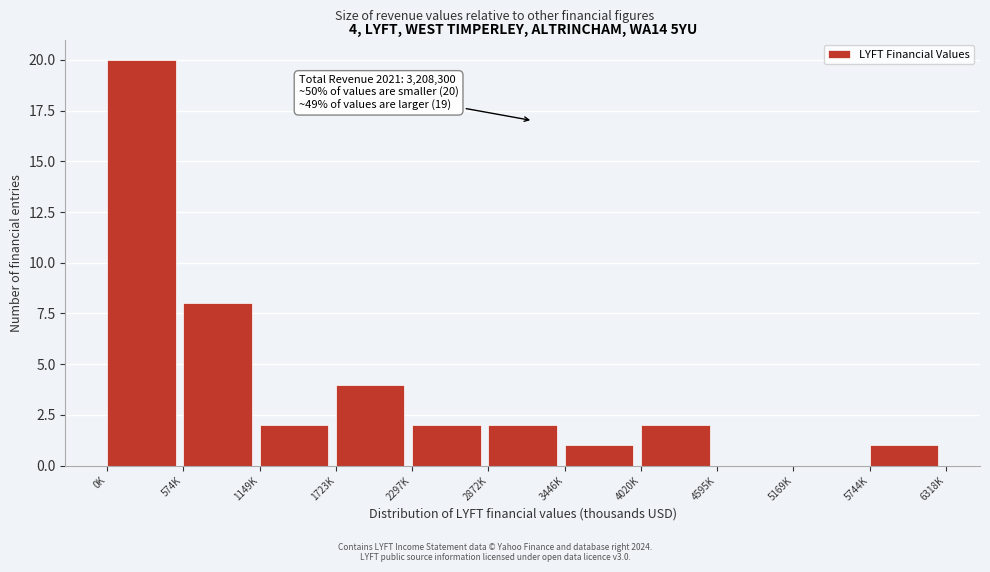

Reading left to right, extract all data points from this chart.

0K=20	574K=8	1149K=2	1723K=4	2297K=2	2872K=2	3446K=1	4020K=2	4595K=0	5169K=0	5744K=1